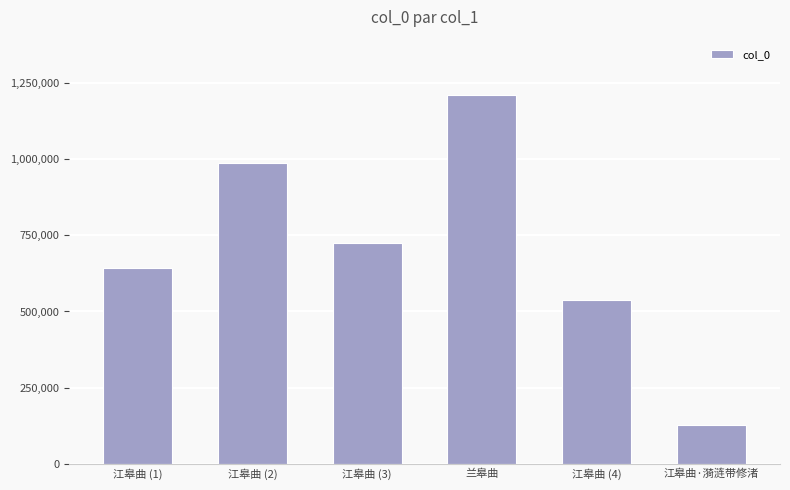

Reading left to right, list all the values displayed in this chart.

江皋曲 (1)=642418	江皋曲 (2)=989334	江皋曲 (3)=724865	兰皋曲=1211400	江皋曲 (4)=536266	江皋曲·漪涟带修渚=127139